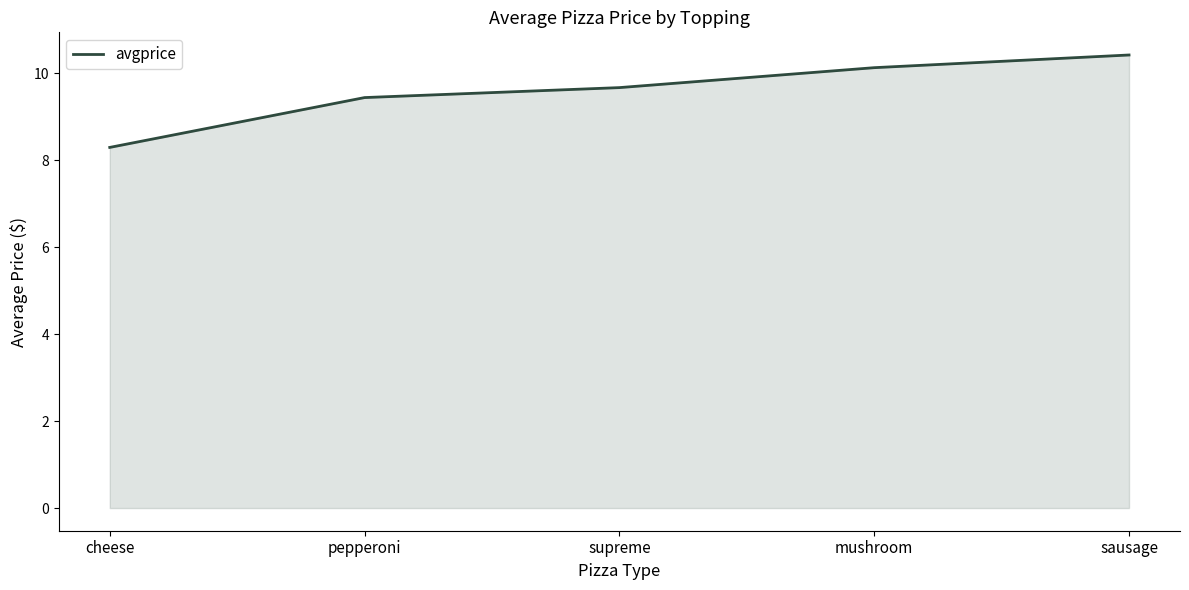

How many values are below 9?

1